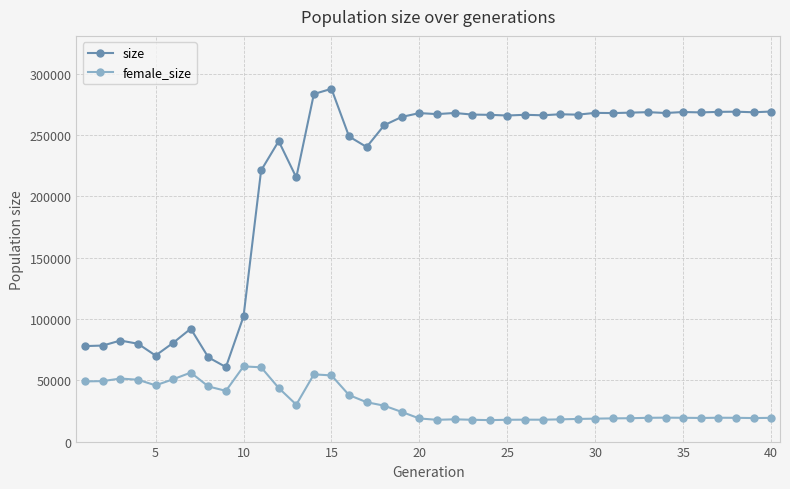

In female_size, how many points are higher than both neighbors (excluding endpoints)?

8